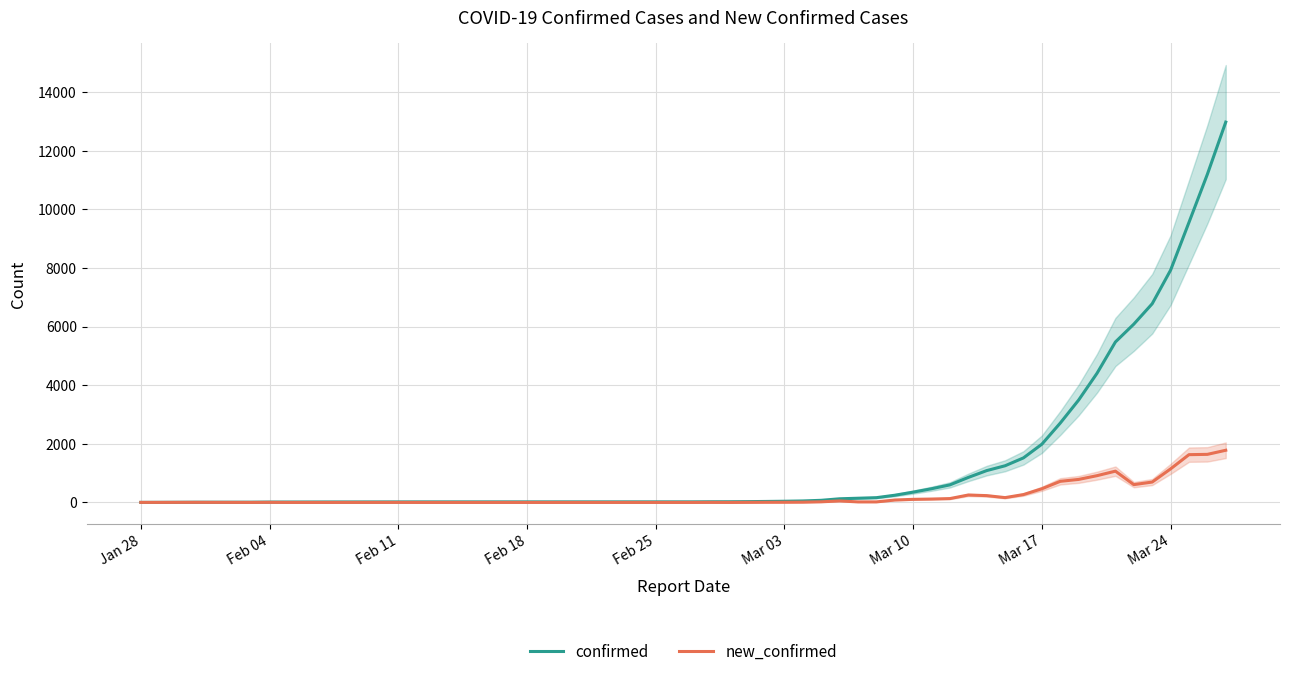

True or false: new_confirmed and confirmed intersect in this chart.

False